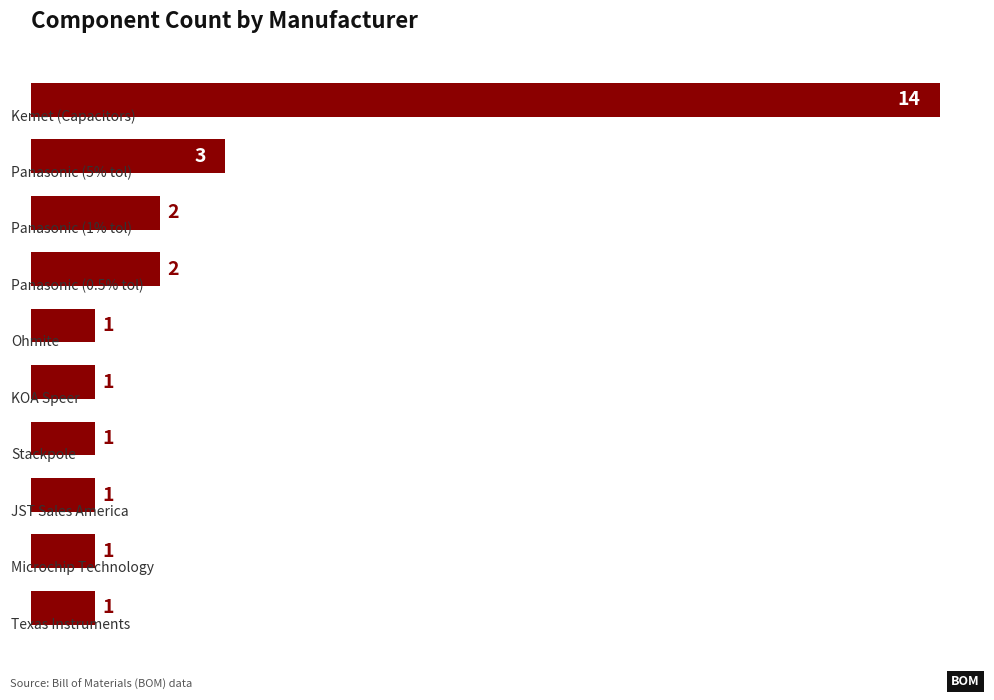

What is the sum of all values?

27